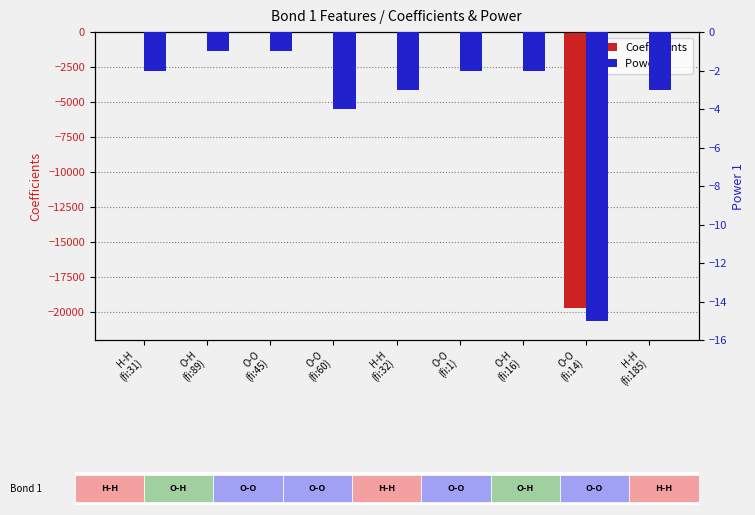

How many values in the Power 1 series are below -2?

4